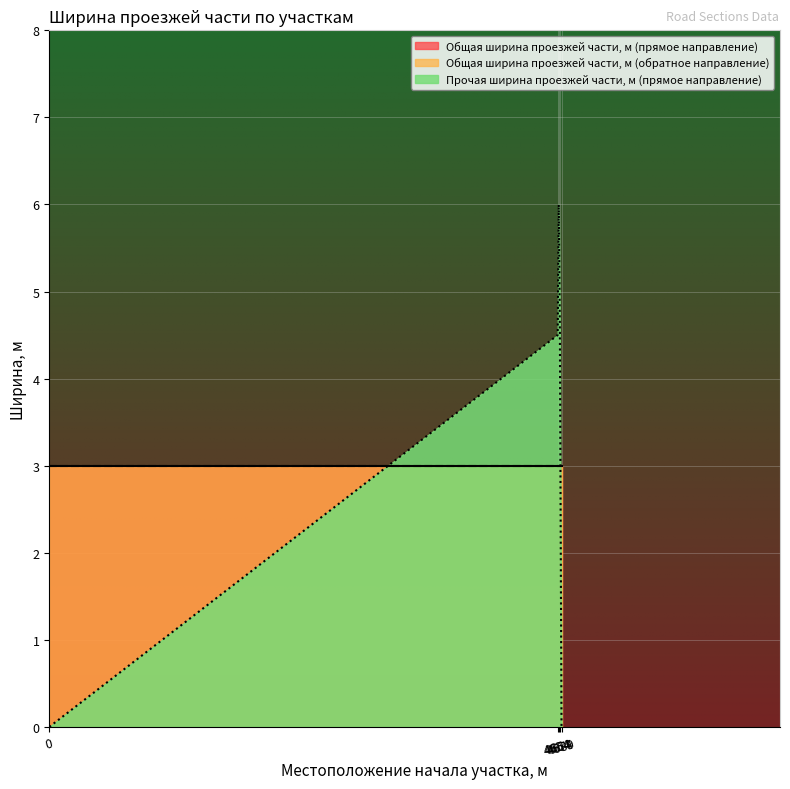

What is the value of the Общая ширина проезжей части, м (обратное направление) point at the 4th from the left?

3.0